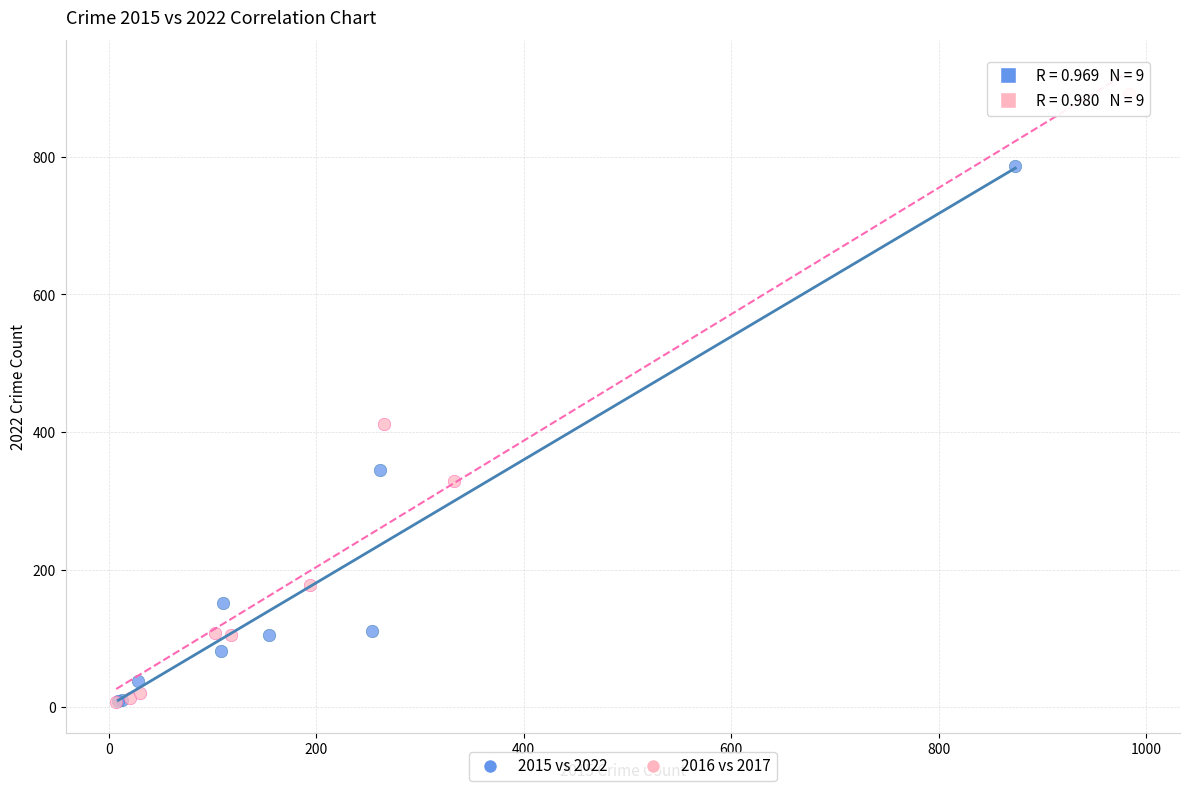

Which series has the largest Y range (max minus min)?

2016 vs 2017